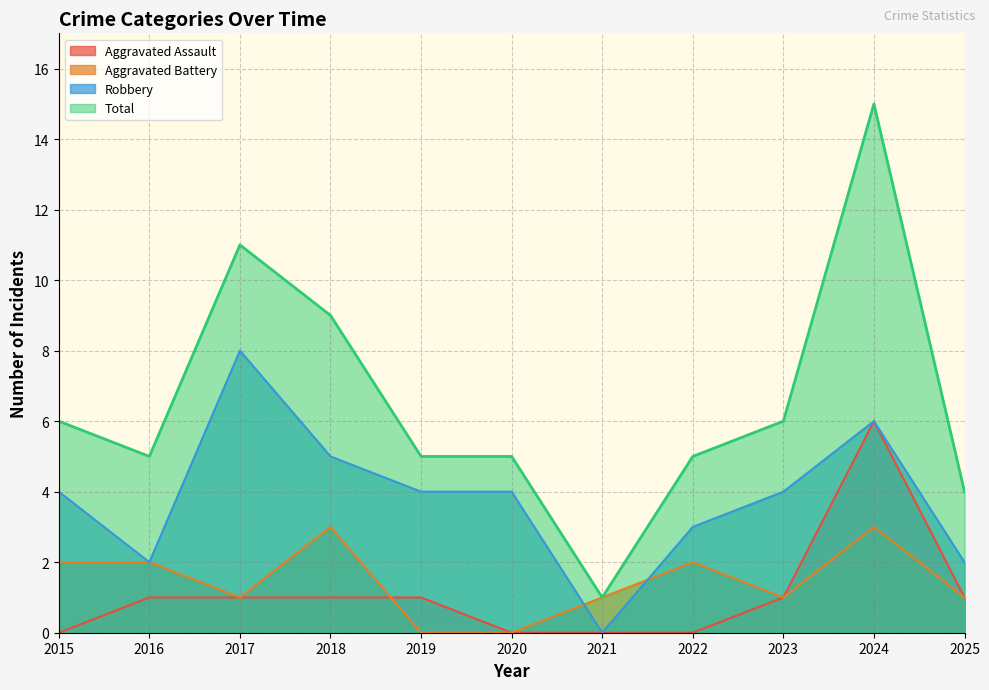

What is the value of the Total point at the 4th from the left?

9